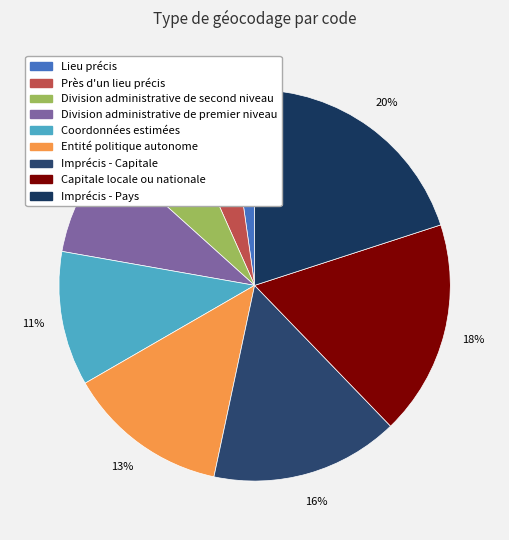

Which slice is the largest?

Imprécis - Pays